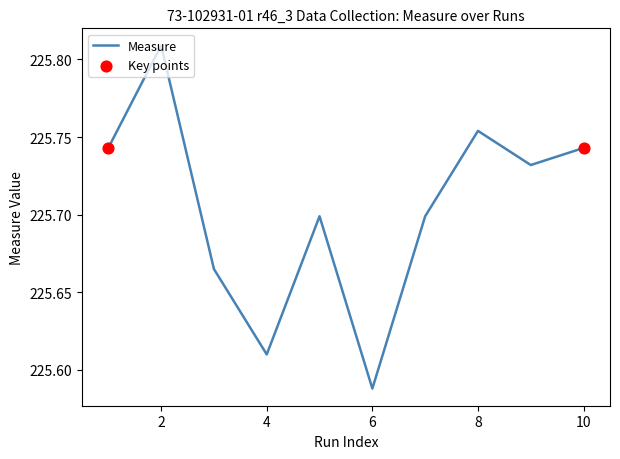

How many lines are shown in the chart?

1